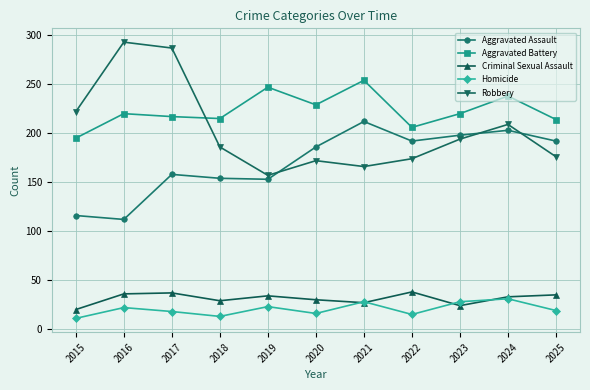

How many categories are shown in the chart?

11